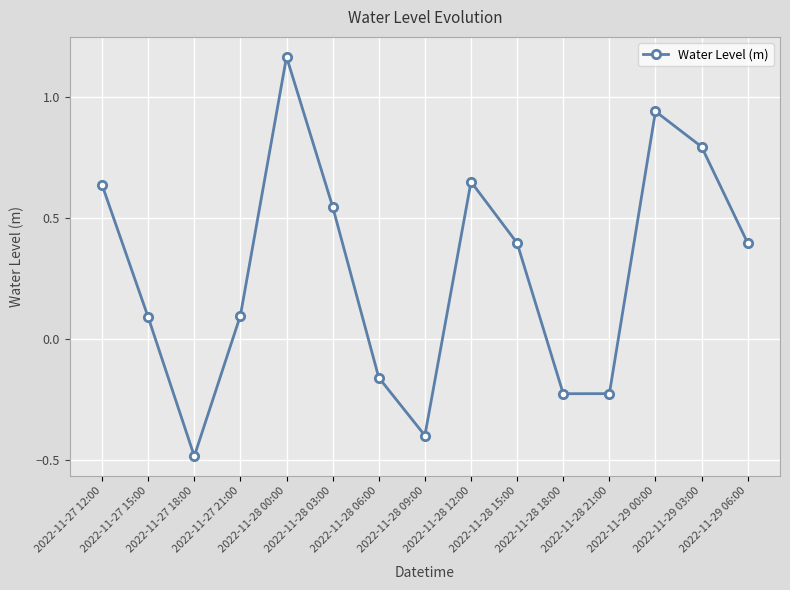

What is the label of the 5th point from the left?

2022-11-28 00:00